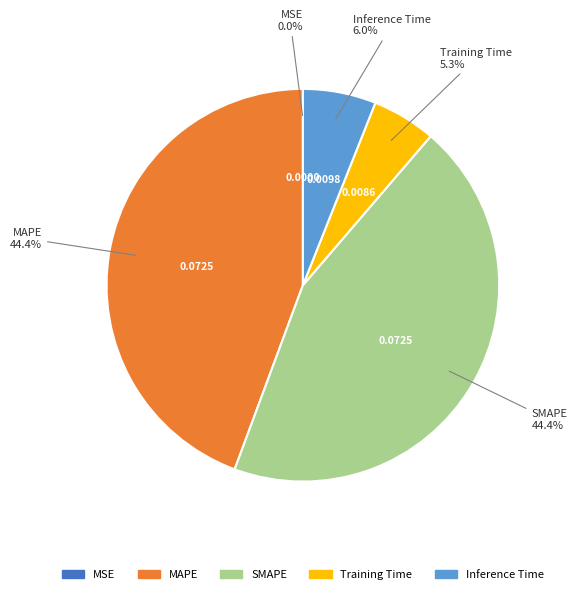

Which has a higher value, Training Time or MAPE?

MAPE